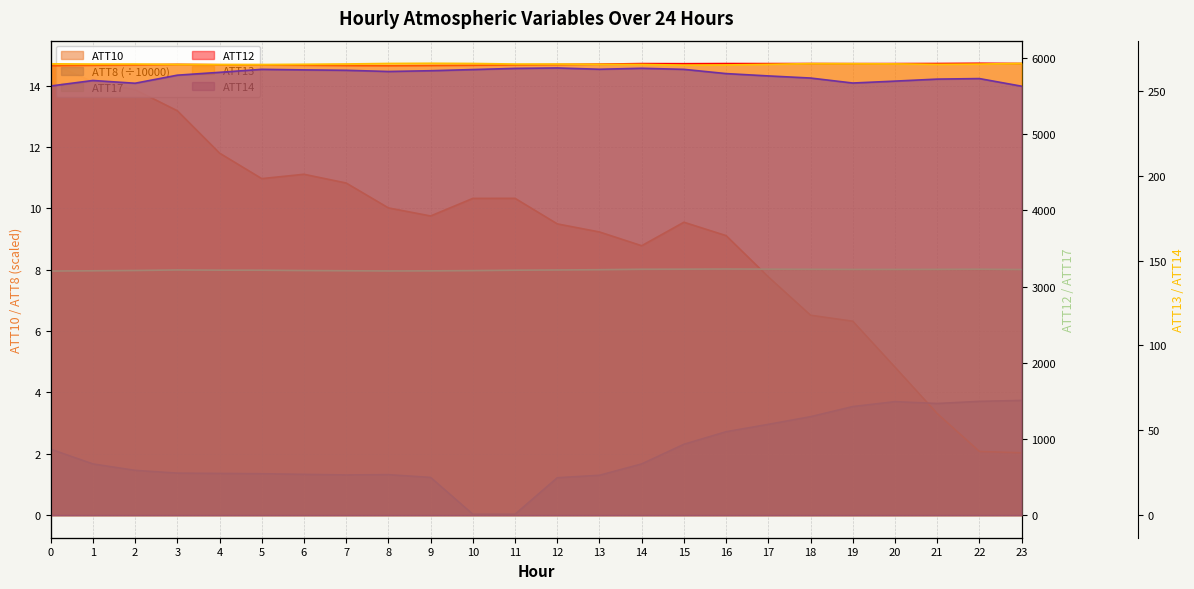

True or false: ATT8 and ATT13 intersect in this chart.

False